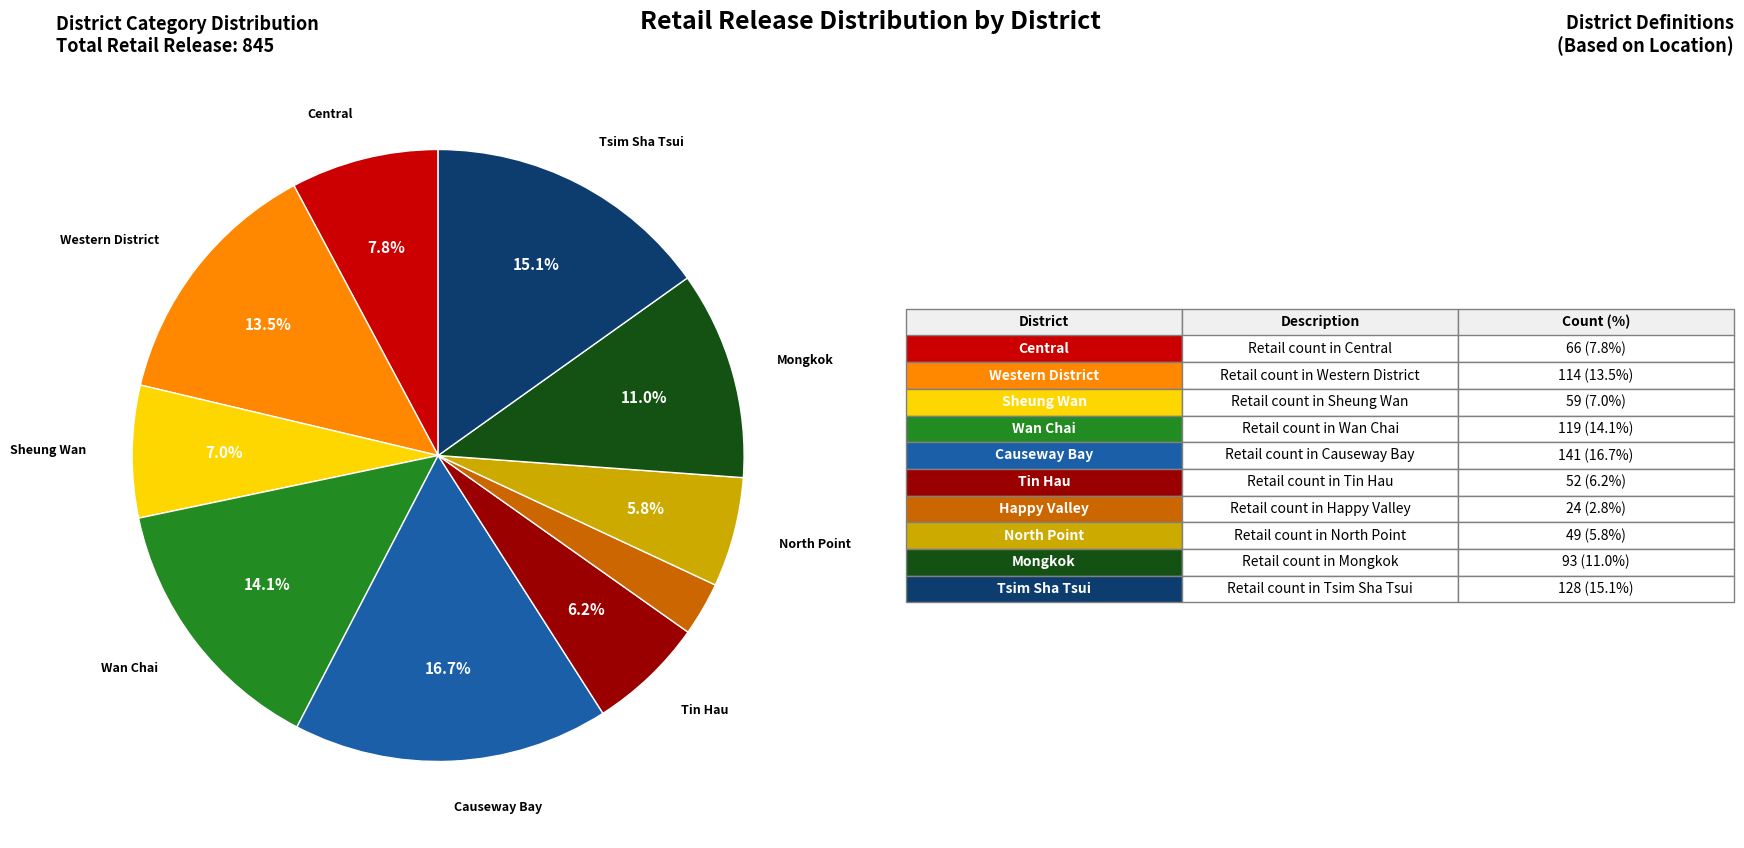

Does any single category account for the majority?

No